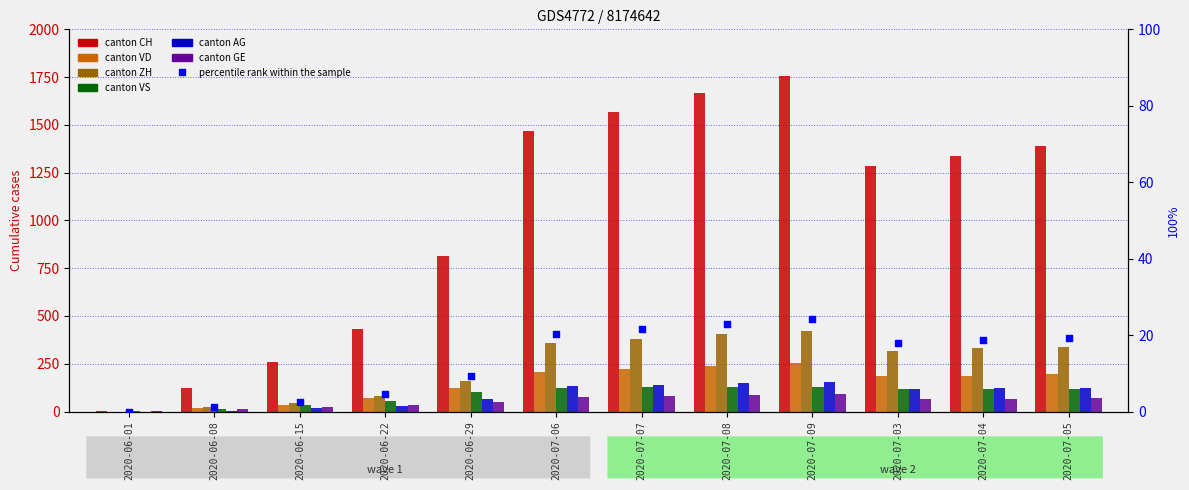

Which series has the widest spread of Y values?

CH